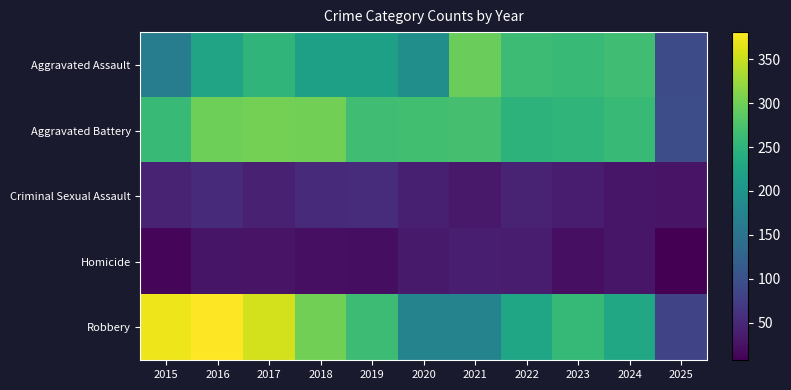

What is the difference between the highest and lowest values at 2024?

237